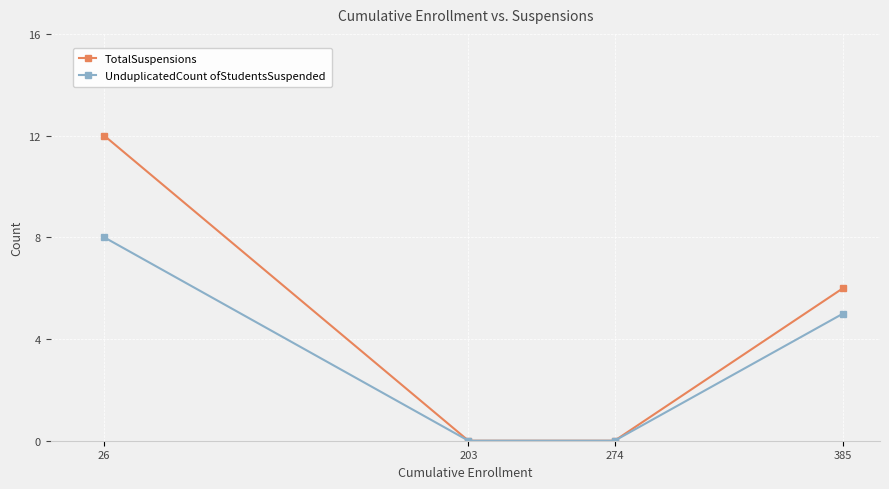

What is the value of the TotalSuspensions point at the 1st from the left?

12